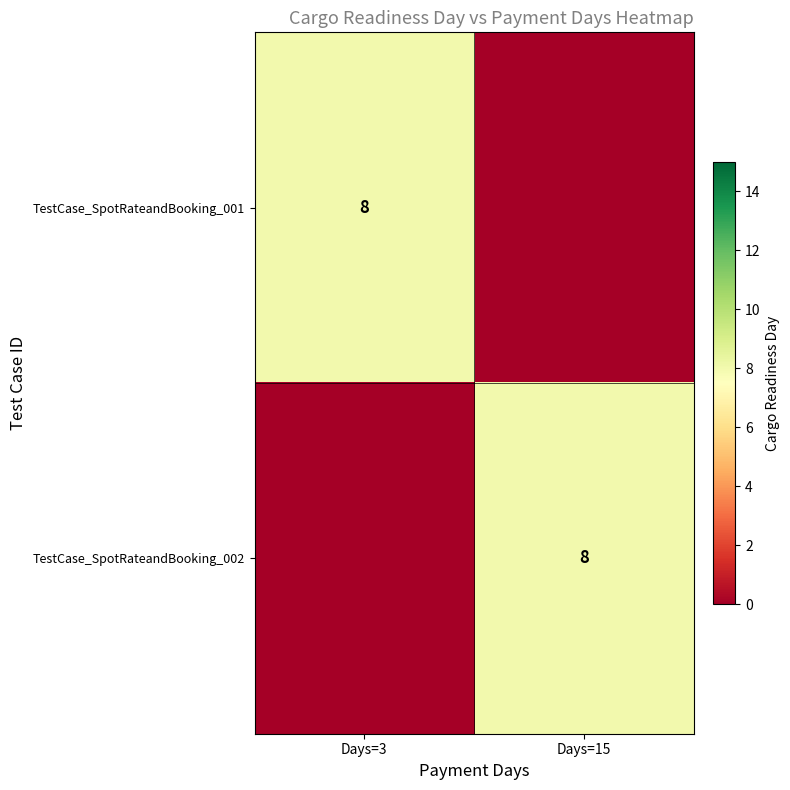

Which series has the largest total across all categories?

TestCase_SpotRateandBooking_001